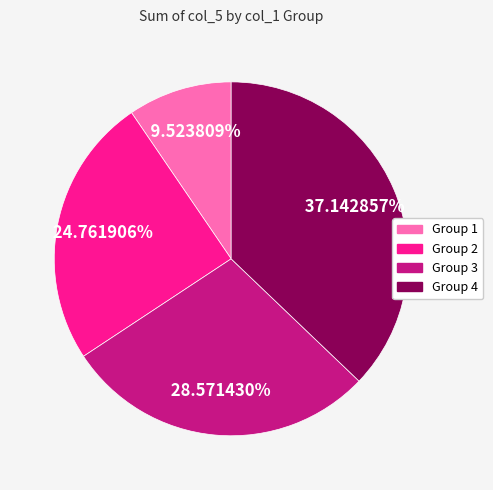

Is there a majority slice in this chart?

No